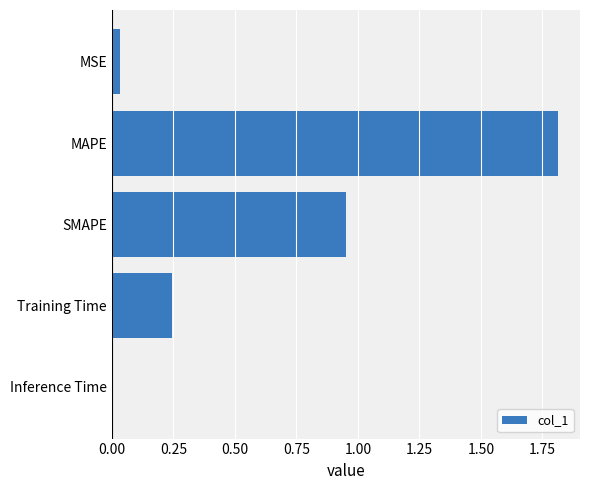

The value at Training Time is 0.1. True or false?

False